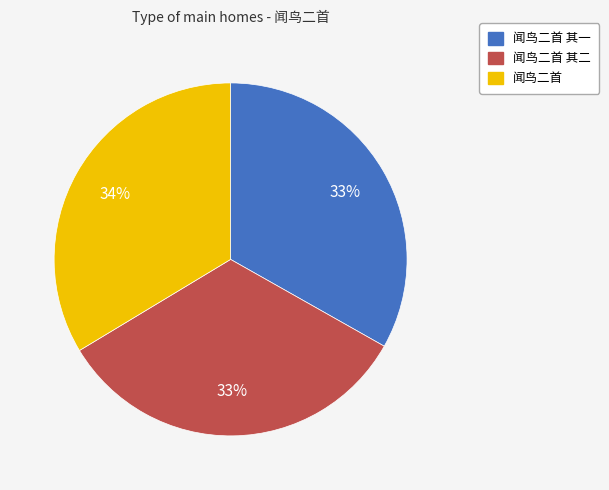

Combined, do 闻鸟二首 其一 and 闻鸟二首 其二 account for over 50%?

Yes